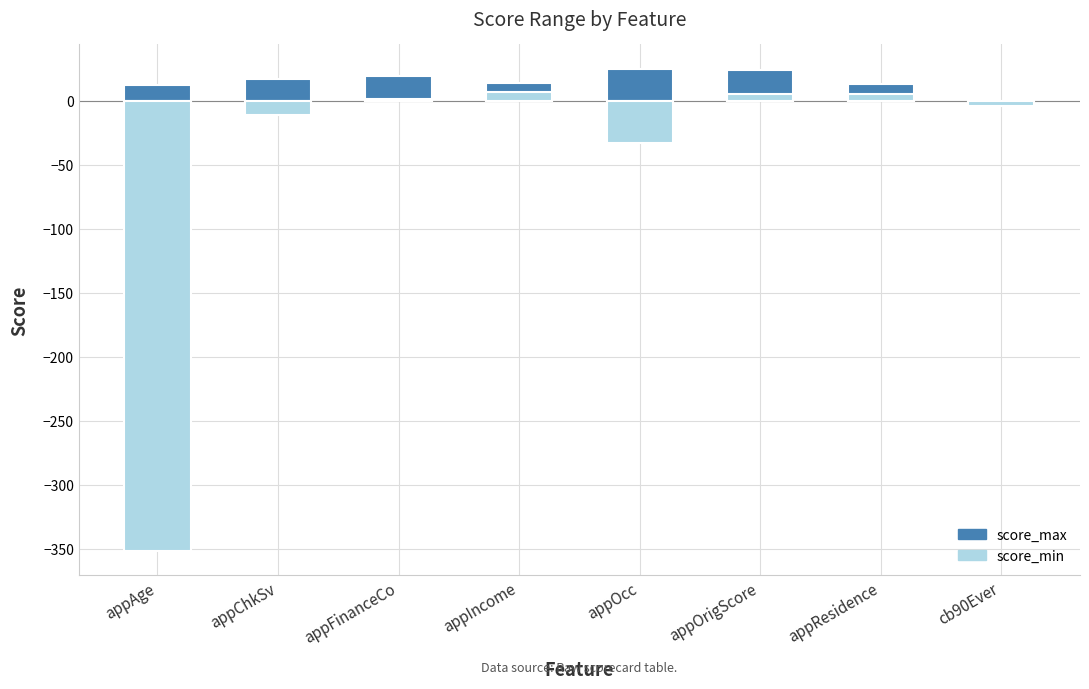

What is the difference between the score_max values at appResidence and appFinanceCo?

6